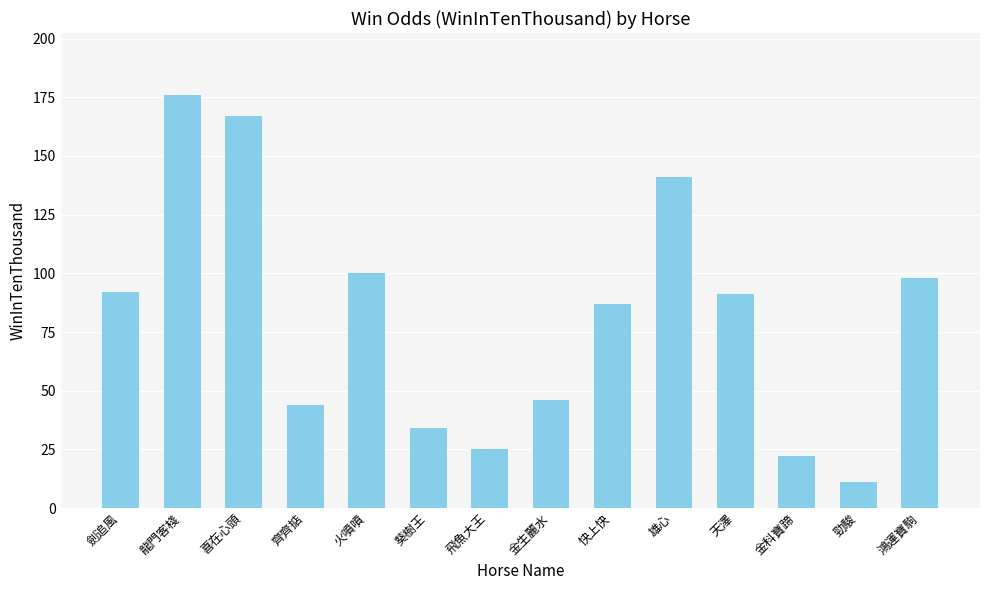

What is the ratio of the value at 飛魚大王 to the value at 金生麗水?

0.5